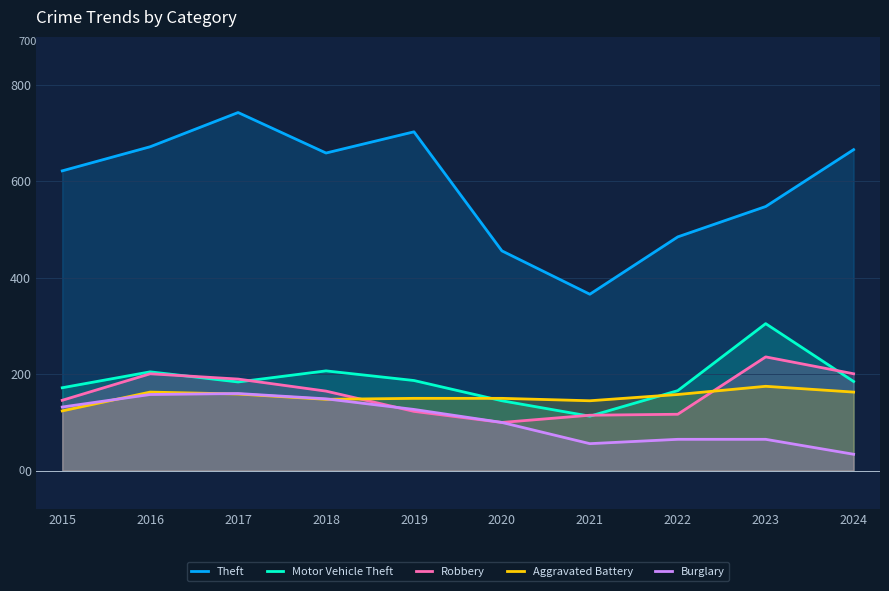

What is the difference between the second highest and minimum values in the Theft series?

337